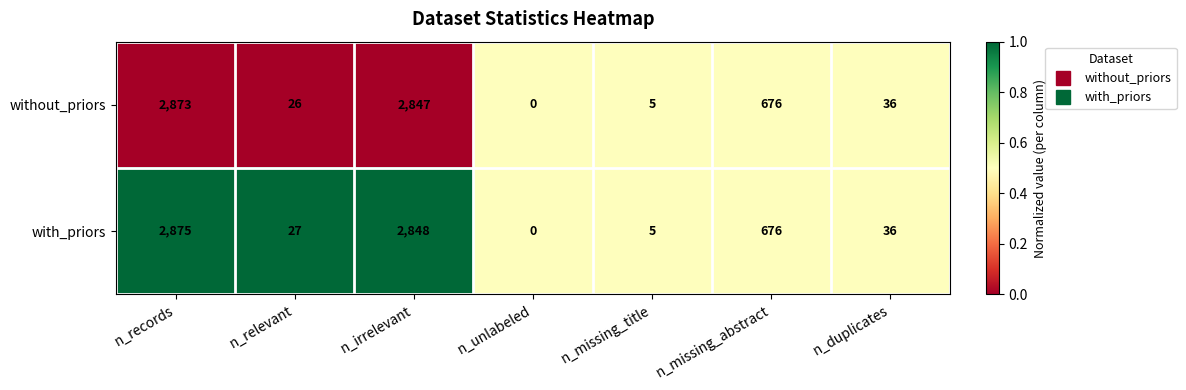

The without_priors series shows 59 at n_duplicates. True or false?

False